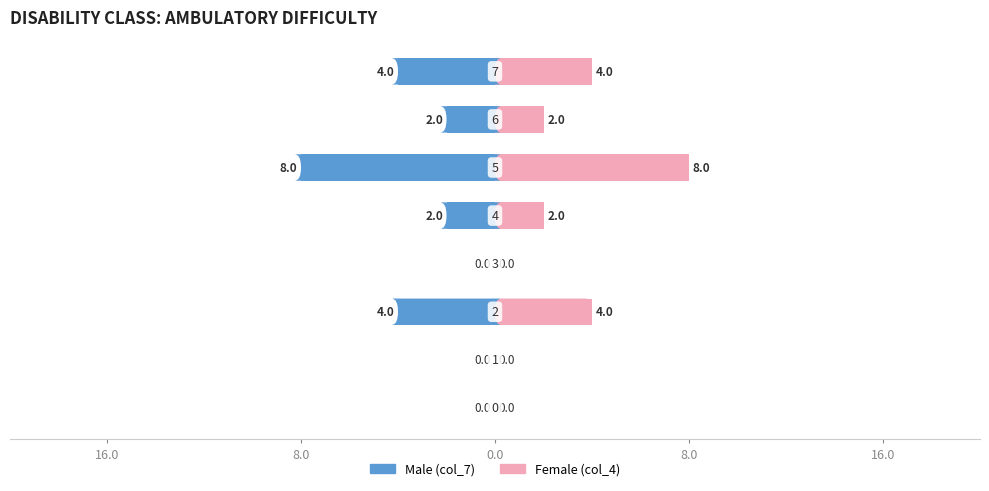

True or false: col_7 (Male) has a value of -4 at 0.0.

True